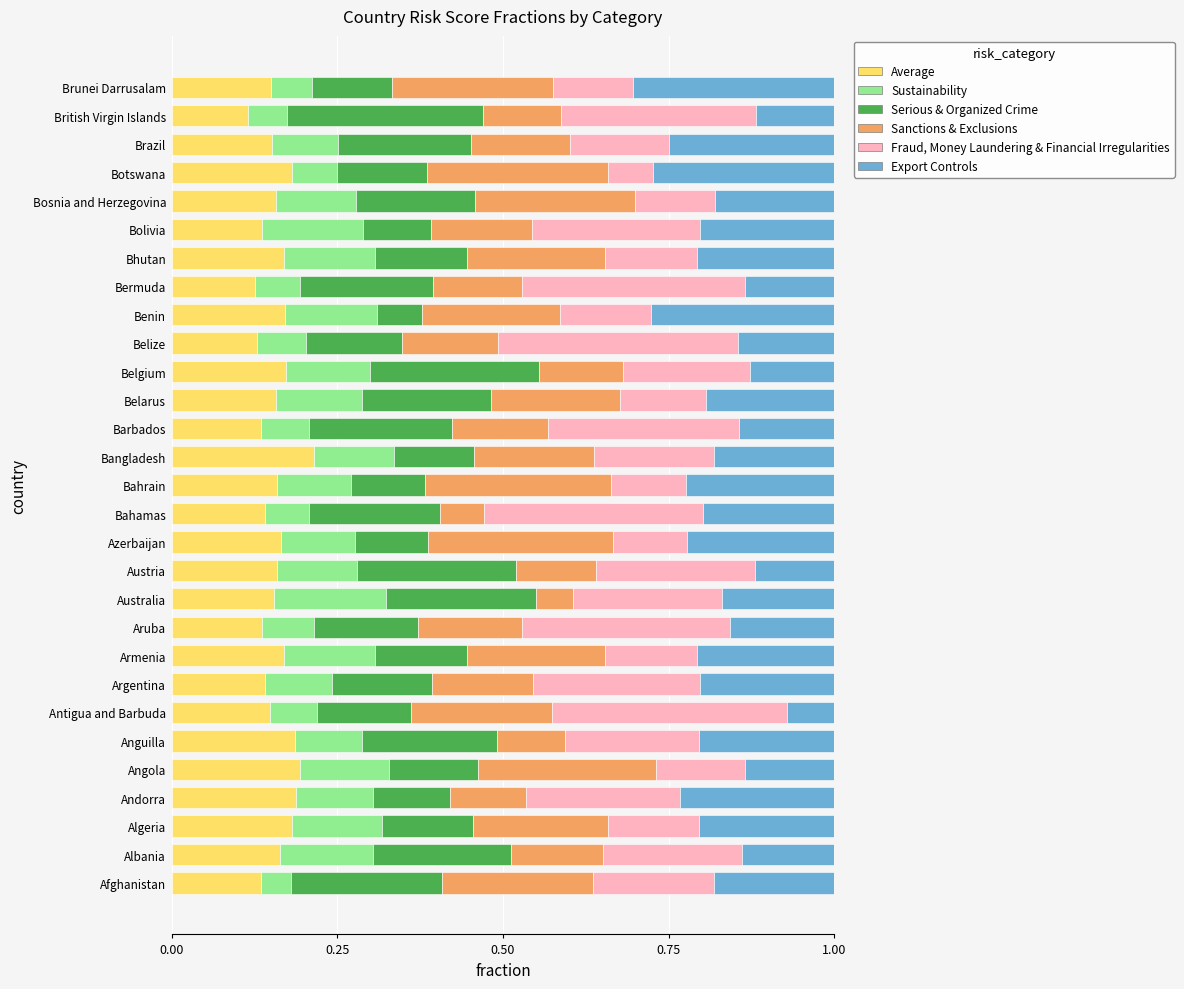

Count the Average values in the range 0 to 1.

29